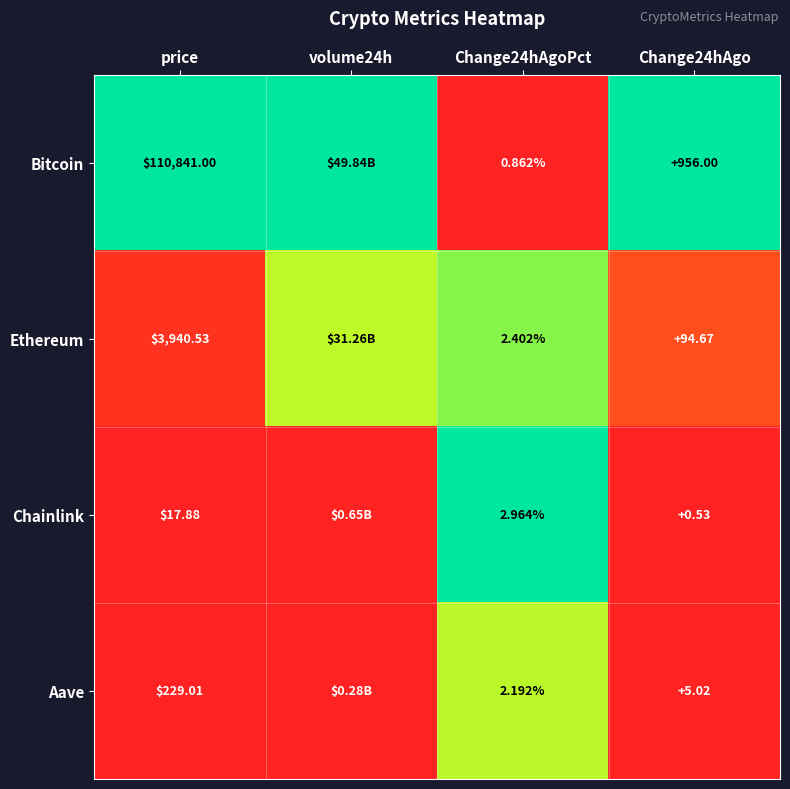

Between price and Change24hAgo, which series saw the biggest shift?

Bitcoin